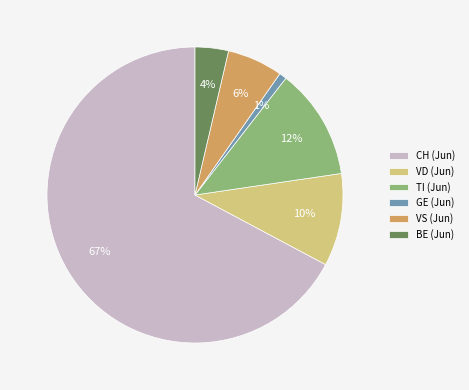

To the nearest percent, what percentage of the pie is TI (Jun)?

12%